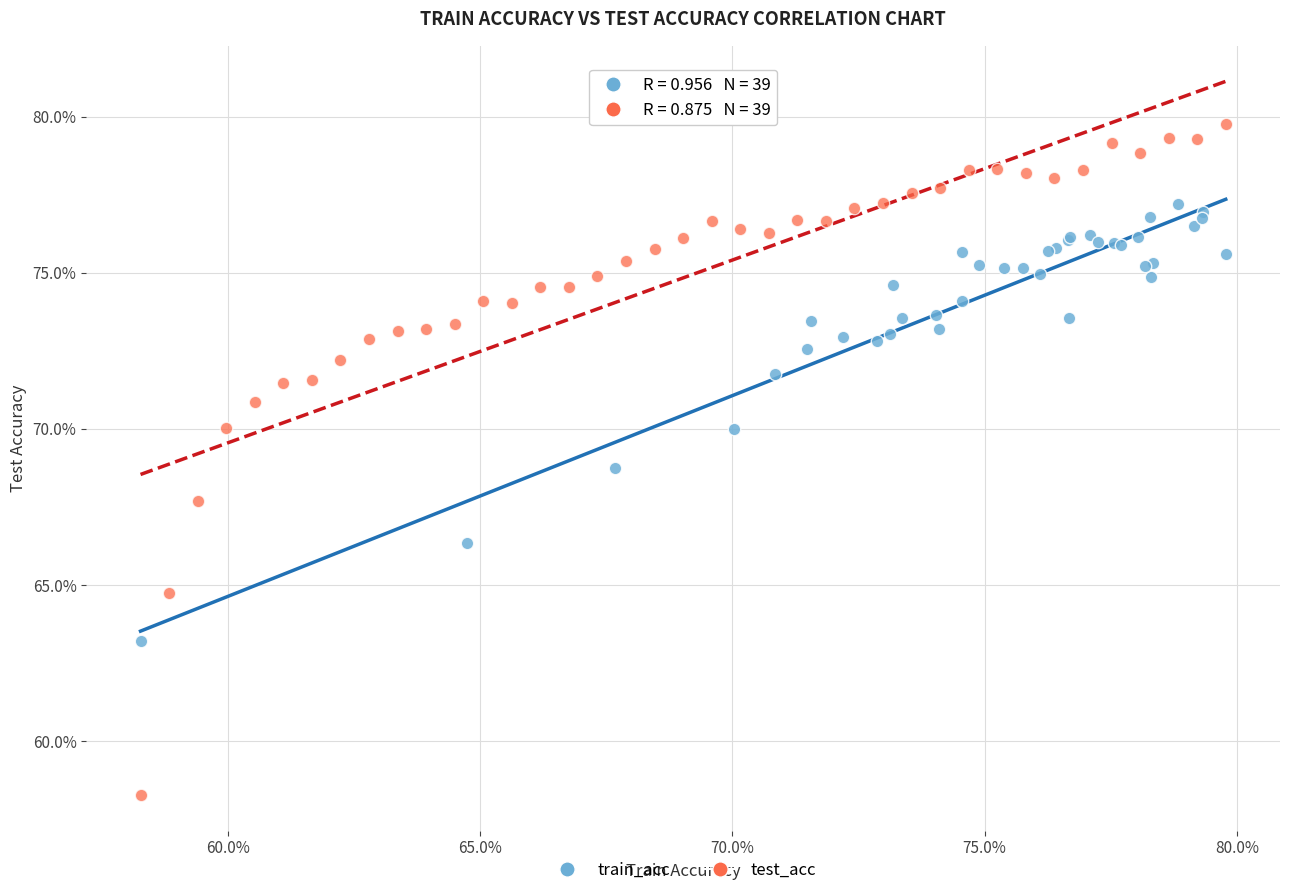

Which series has the widest spread of Y values?

test_acc